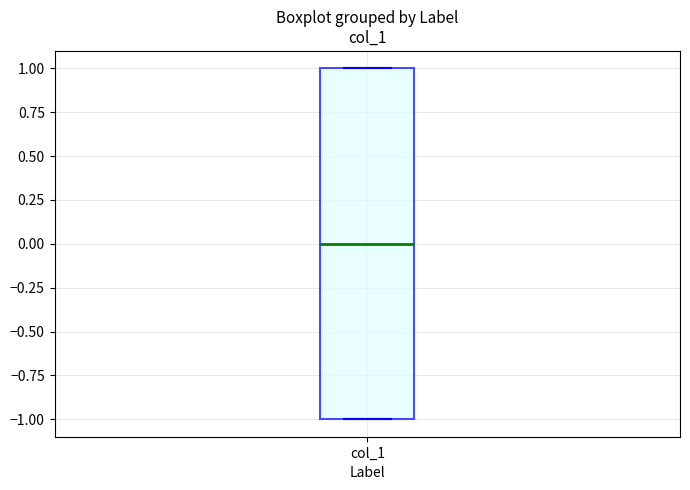

Where does the median line of the box for col_1 sit on the y-axis? The values are not printed on the chart, so give them approximately, as read against the axis.

0